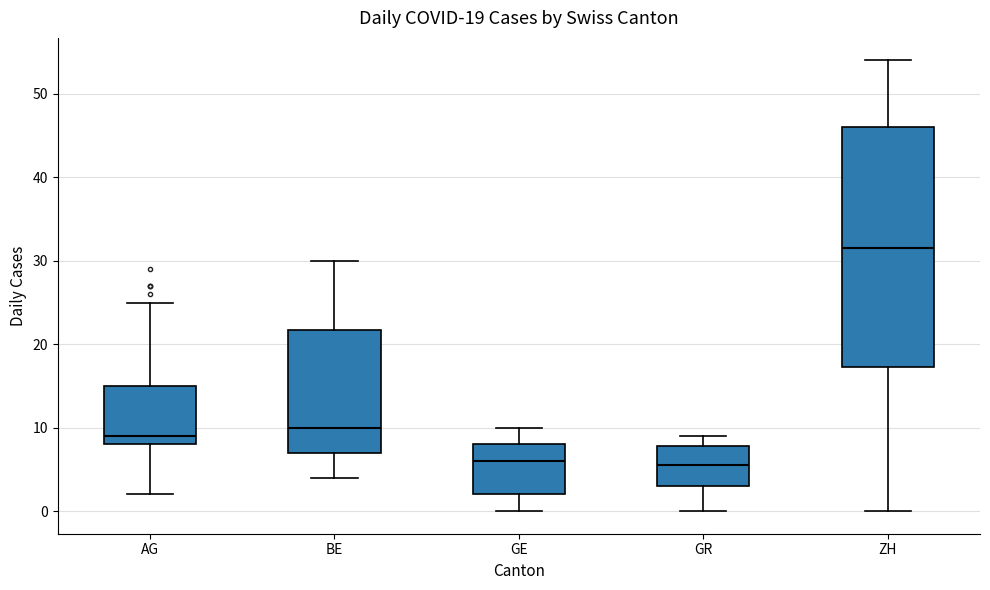

Which box is the tallest, from its lower edge to its upper edge?

ZH